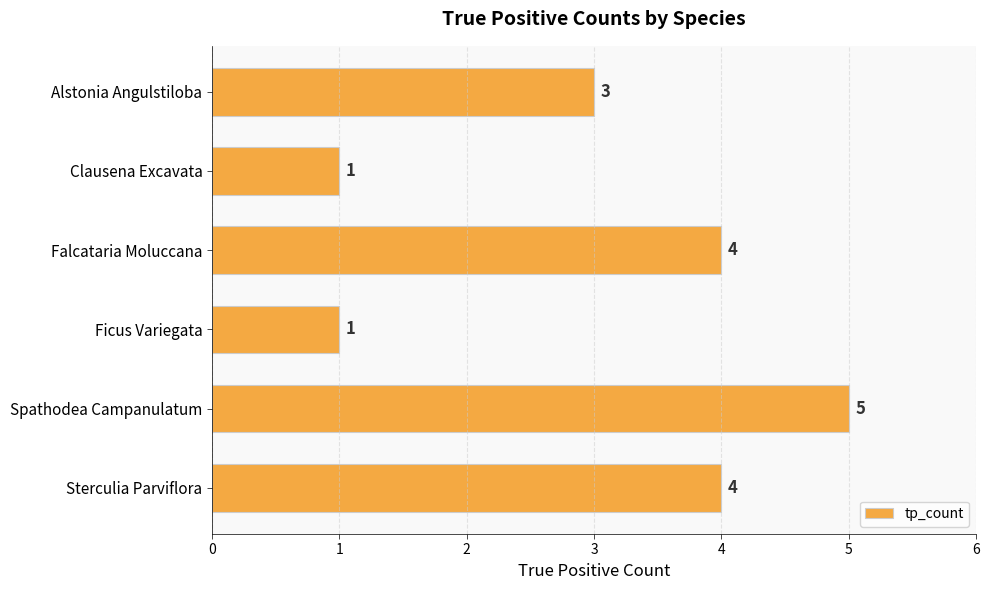

Between Spathodea Campanulatum and Falcataria Moluccana, which is larger?

Spathodea Campanulatum